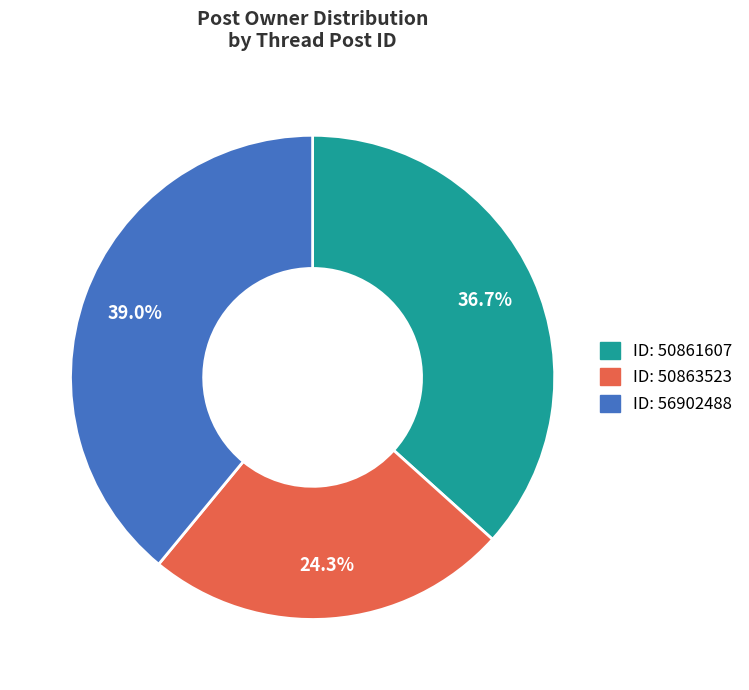

How many segments does this pie chart have?

3